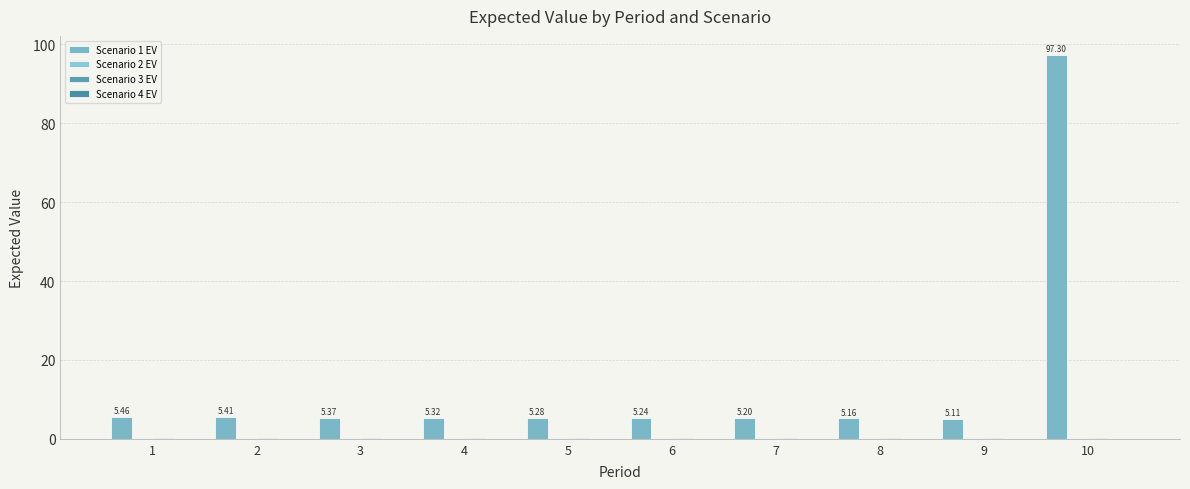

Are the bars horizontal?

No